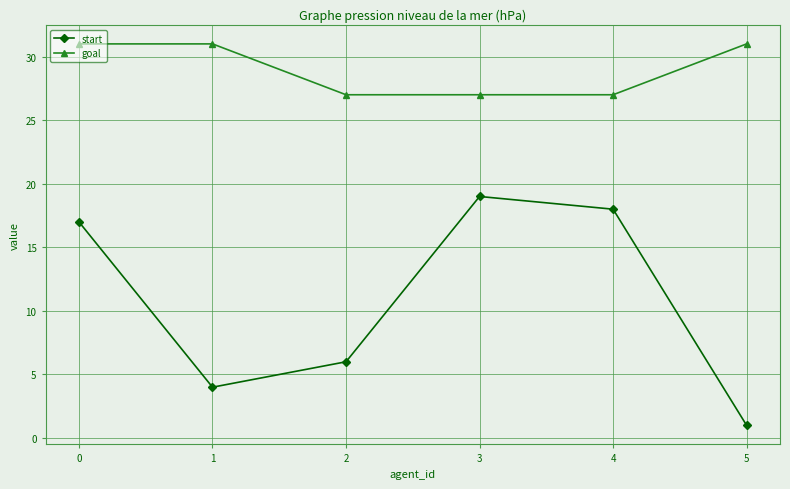

True or false: start and goal cross at least once.

False